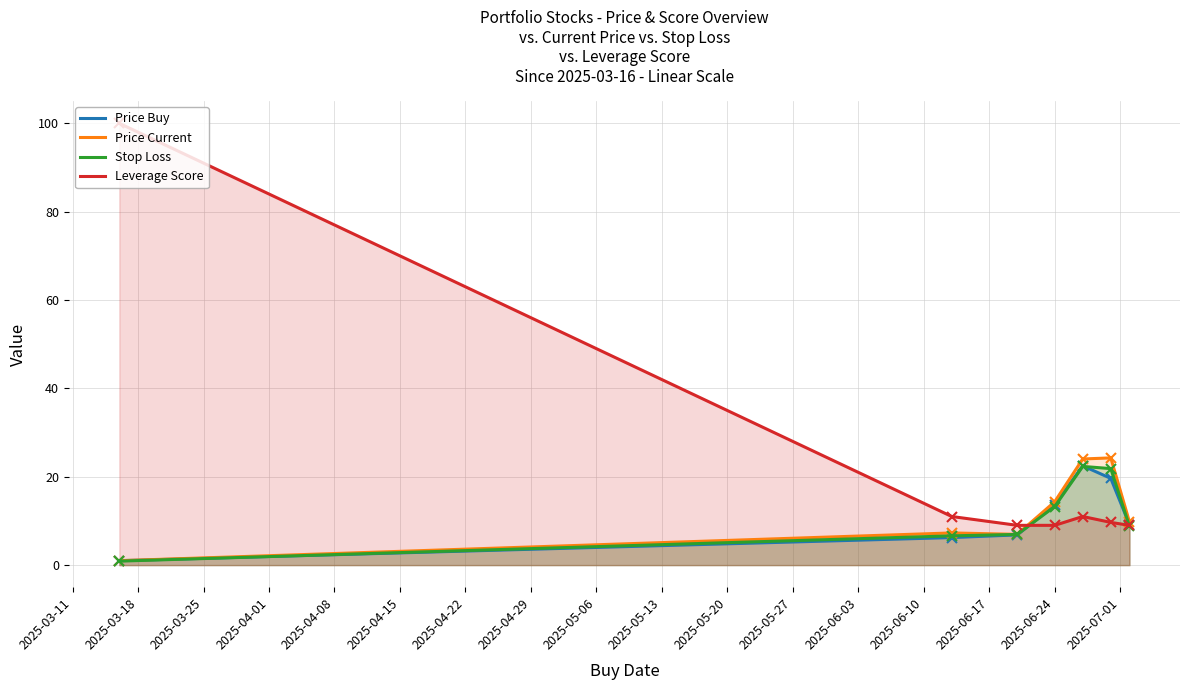

Which series has the largest range (max minus min)?

Leverage Score